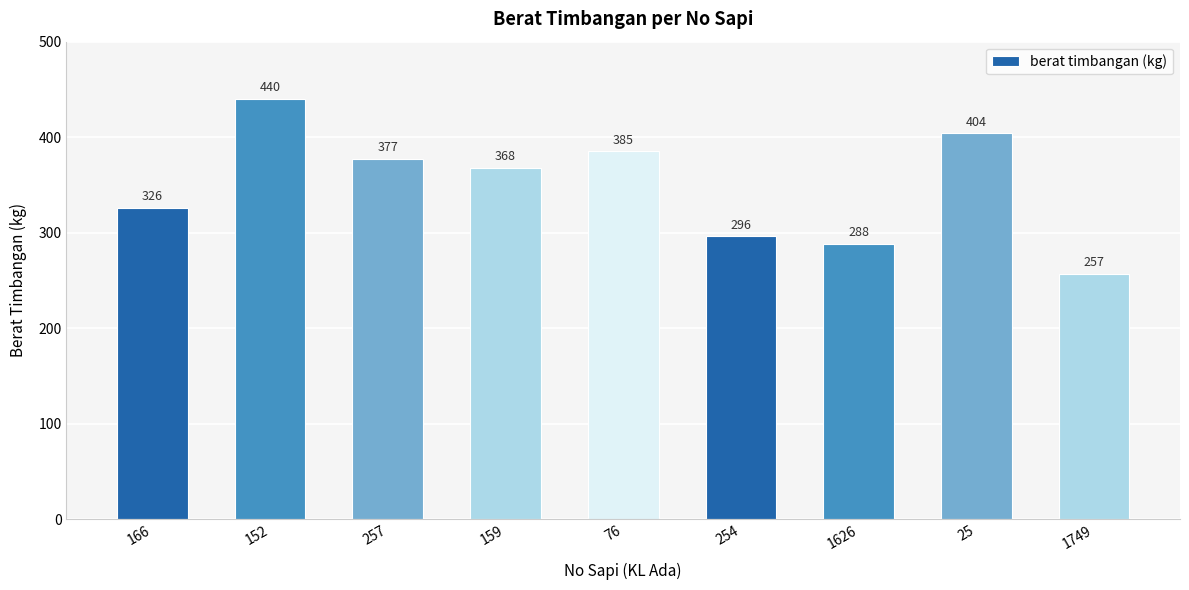

How many categories are shown in the chart?

9